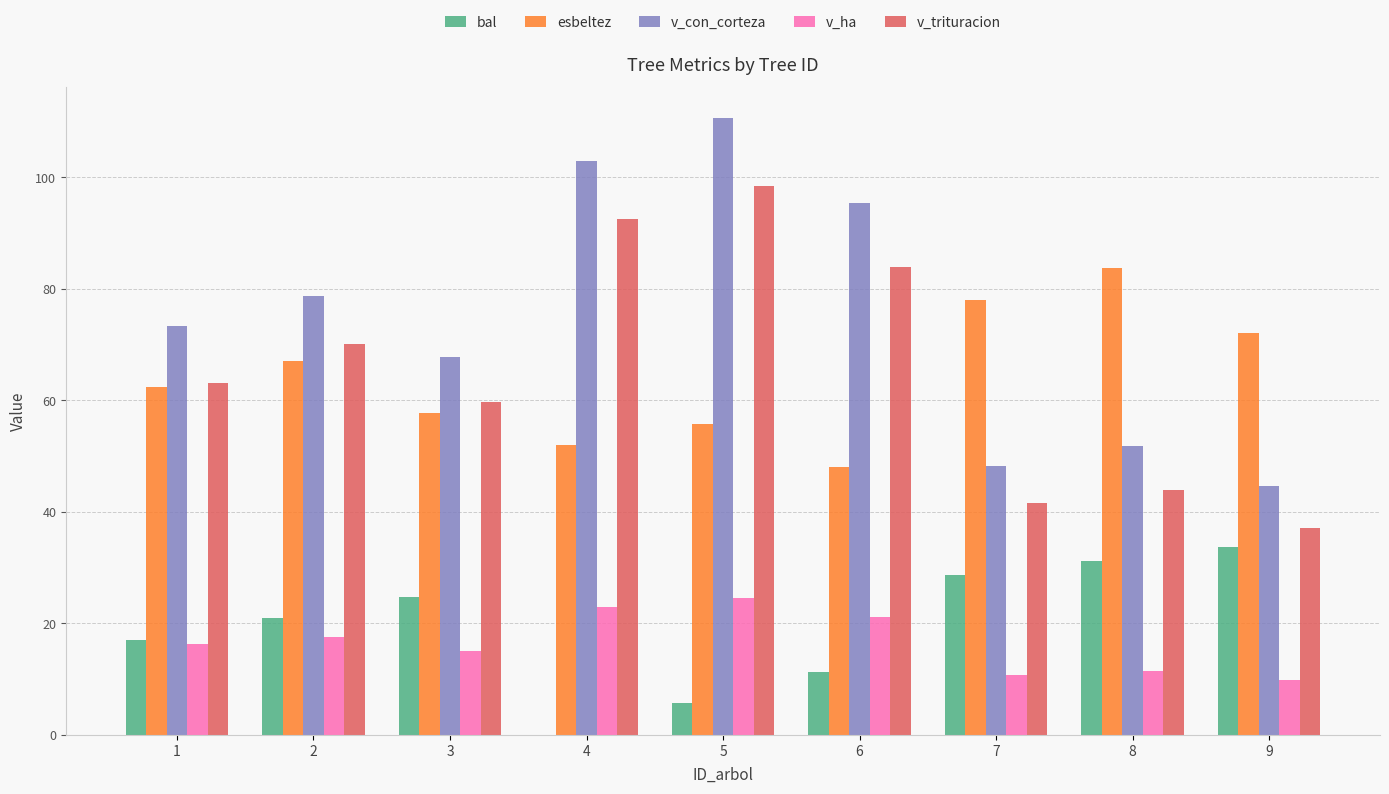

Where does the v_ha series first go above 16?

1